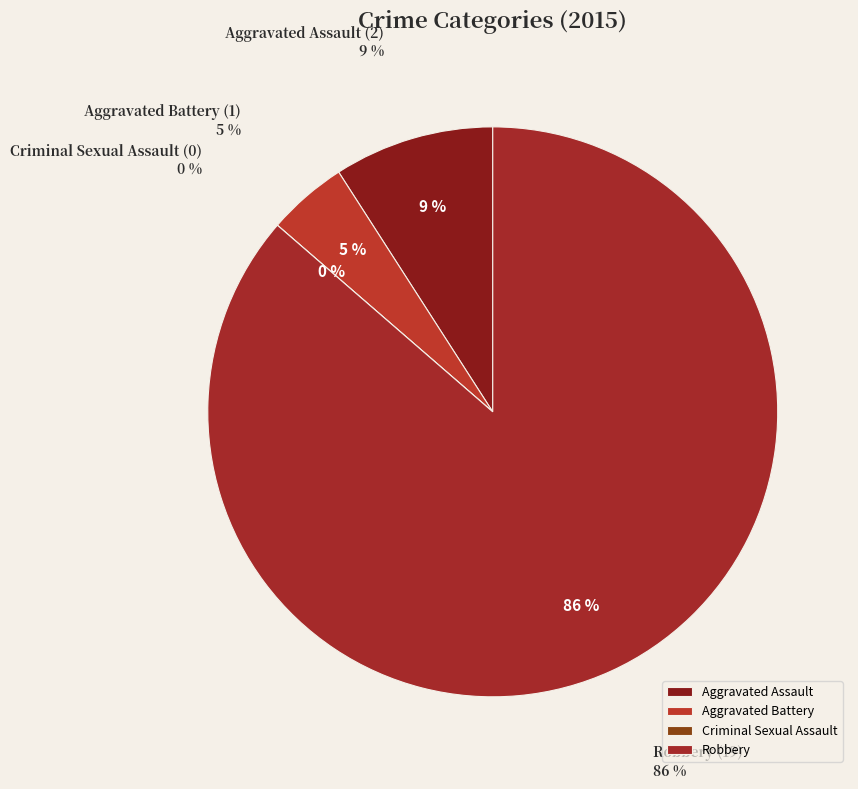

What percentage is the Aggravated Assault slice, to the nearest percent?

9%